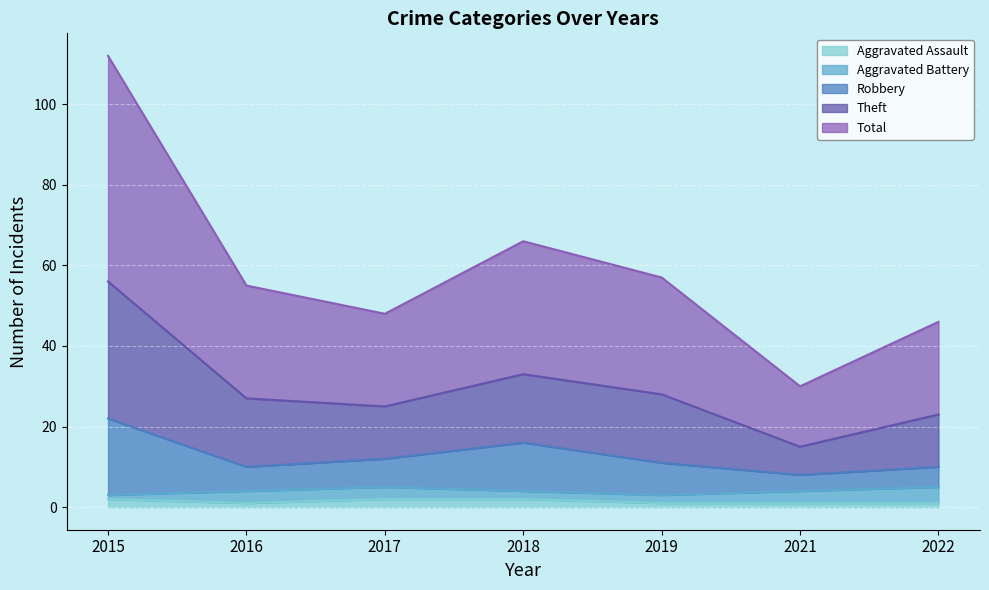

What is the total value across all series at 2016?

93